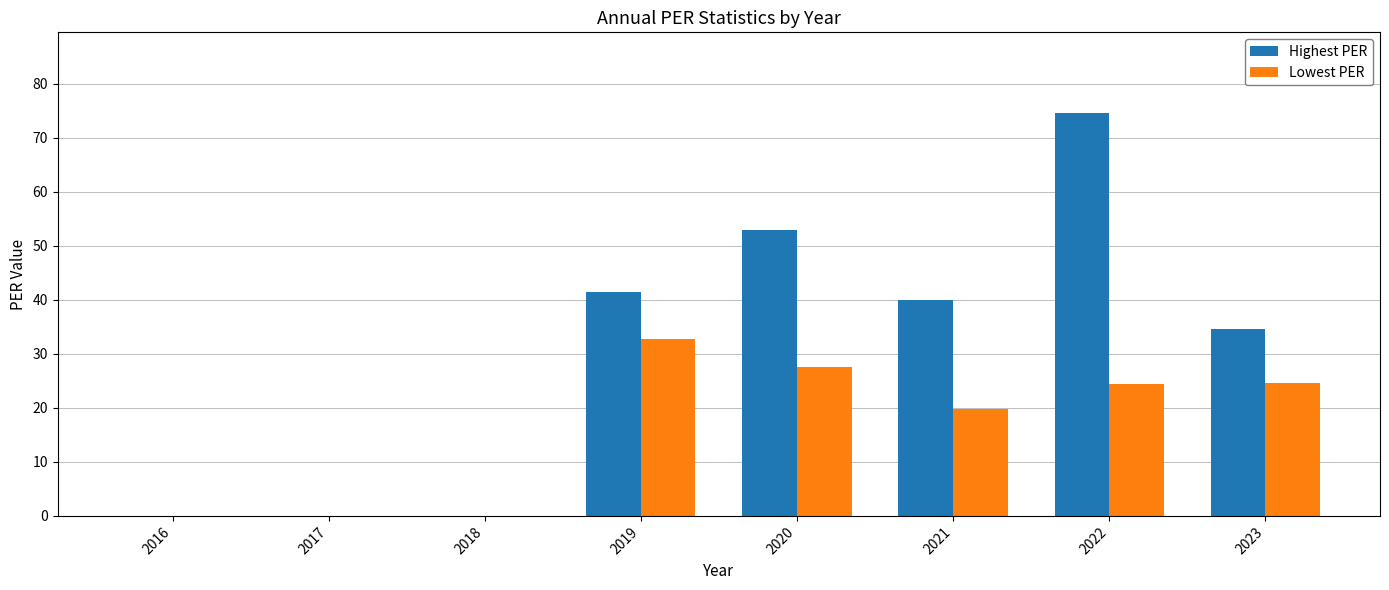

The Highest PER series shows 78.8 at 2020. True or false?

False